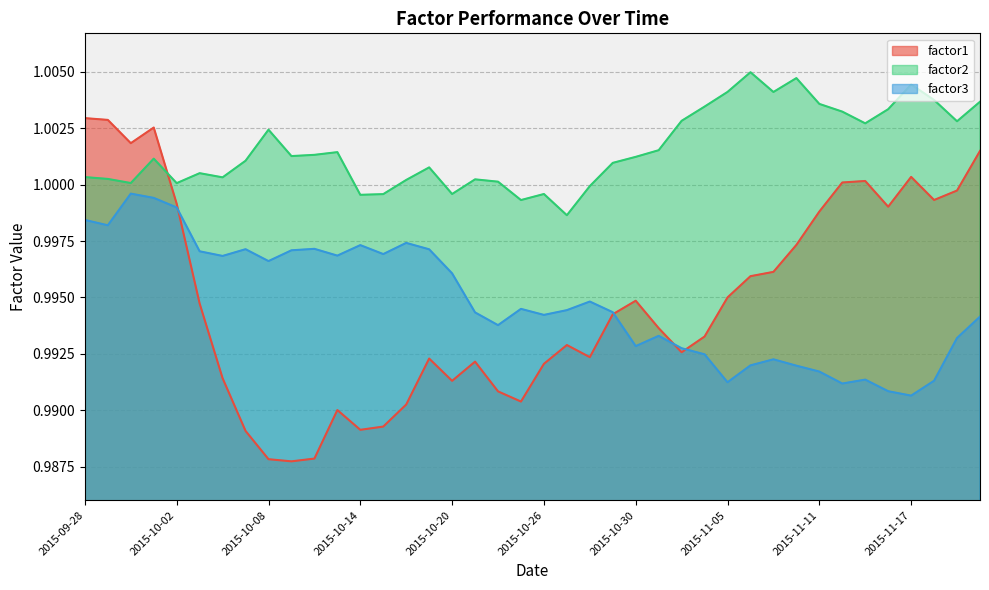

Reading left to right, what are all the values shown in this chart?

factor1: 2015-09-28=1.0	2015-09-29=1.0	2015-09-30=1.0	2015-10-01=1.0	2015-10-02=1.0	2015-10-05=1.0	2015-10-06=1.0	2015-10-07=1.0	2015-10-08=1.0	2015-10-09=1.0	2015-10-12=1.0	2015-10-13=1.0	2015-10-14=1.0	2015-10-15=1.0	2015-10-16=1.0	2015-10-19=1.0	2015-10-20=1.0	2015-10-21=1.0	2015-10-22=1.0	2015-10-23=1.0	2015-10-26=1.0	2015-10-27=1.0	2015-10-28=1.0	2015-10-29=1.0	2015-10-30=1.0	2015-11-02=1.0	2015-11-03=1.0	2015-11-04=1.0	2015-11-05=1.0	2015-11-06=1.0	2015-11-09=1.0	2015-11-10=1.0	2015-11-11=1.0	2015-11-12=1.0	2015-11-13=1.0	2015-11-16=1.0	2015-11-17=1.0	2015-11-18=1.0	2015-11-19=1.0	2015-11-20=1.0
factor2: 2015-09-28=1.0	2015-09-29=1.0	2015-09-30=1.0	2015-10-01=1.0	2015-10-02=1.0	2015-10-05=1.0	2015-10-06=1.0	2015-10-07=1.0	2015-10-08=1.0	2015-10-09=1.0	2015-10-12=1.0	2015-10-13=1.0	2015-10-14=1.0	2015-10-15=1.0	2015-10-16=1.0	2015-10-19=1.0	2015-10-20=1.0	2015-10-21=1.0	2015-10-22=1.0	2015-10-23=1.0	2015-10-26=1.0	2015-10-27=1.0	2015-10-28=1.0	2015-10-29=1.0	2015-10-30=1.0	2015-11-02=1.0	2015-11-03=1.0	2015-11-04=1.0	2015-11-05=1.0	2015-11-06=1.0	2015-11-09=1.0	2015-11-10=1.0	2015-11-11=1.0	2015-11-12=1.0	2015-11-13=1.0	2015-11-16=1.0	2015-11-17=1.0	2015-11-18=1.0	2015-11-19=1.0	2015-11-20=1.0
factor3: 2015-09-28=1.0	2015-09-29=1.0	2015-09-30=1.0	2015-10-01=1.0	2015-10-02=1.0	2015-10-05=1.0	2015-10-06=1.0	2015-10-07=1.0	2015-10-08=1.0	2015-10-09=1.0	2015-10-12=1.0	2015-10-13=1.0	2015-10-14=1.0	2015-10-15=1.0	2015-10-16=1.0	2015-10-19=1.0	2015-10-20=1.0	2015-10-21=1.0	2015-10-22=1.0	2015-10-23=1.0	2015-10-26=1.0	2015-10-27=1.0	2015-10-28=1.0	2015-10-29=1.0	2015-10-30=1.0	2015-11-02=1.0	2015-11-03=1.0	2015-11-04=1.0	2015-11-05=1.0	2015-11-06=1.0	2015-11-09=1.0	2015-11-10=1.0	2015-11-11=1.0	2015-11-12=1.0	2015-11-13=1.0	2015-11-16=1.0	2015-11-17=1.0	2015-11-18=1.0	2015-11-19=1.0	2015-11-20=1.0